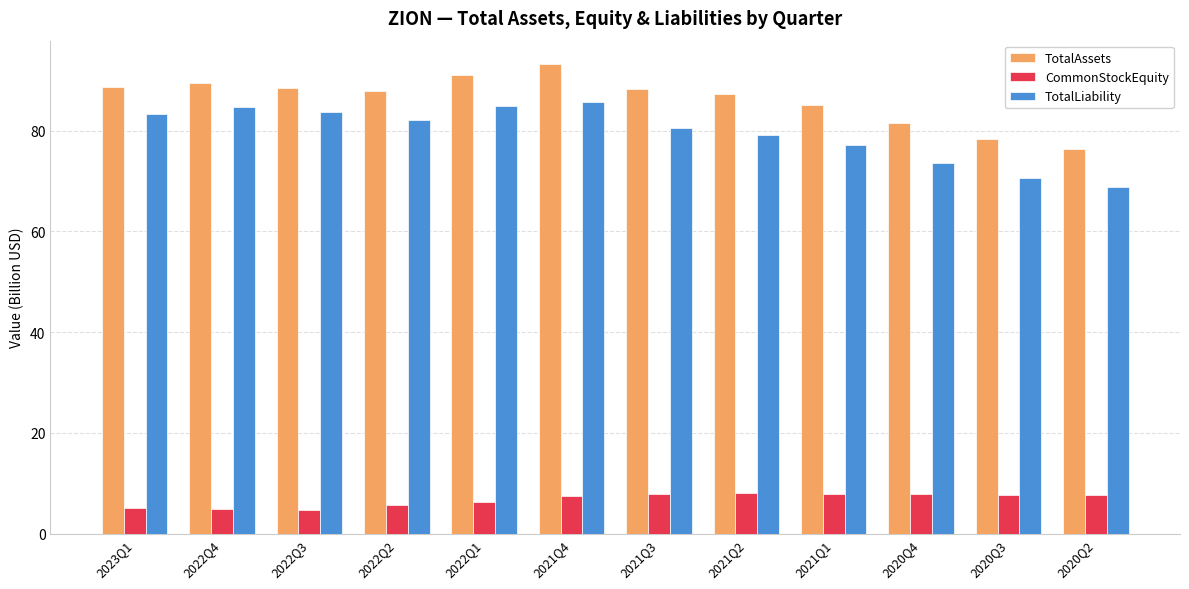

The value of TotalAssets at 2020Q3 is 78.4. True or false?

True